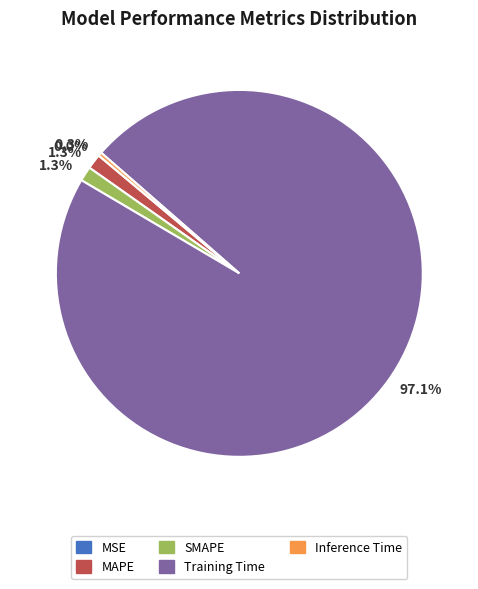

Which slice is the largest?

Training Time